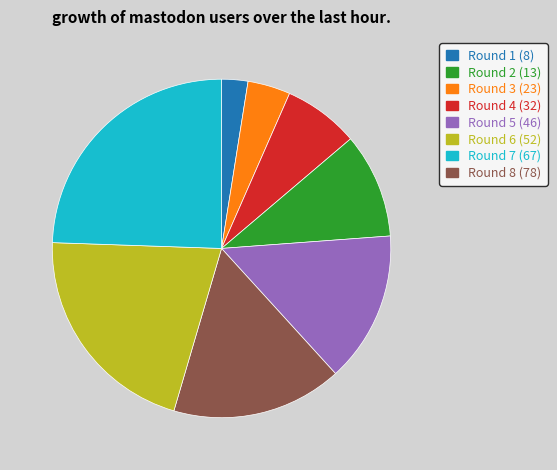

Rank the categories by value from lowest to highest.

Round 1, Round 2, Round 3, Round 4, Round 5, Round 6, Round 7, Round 8